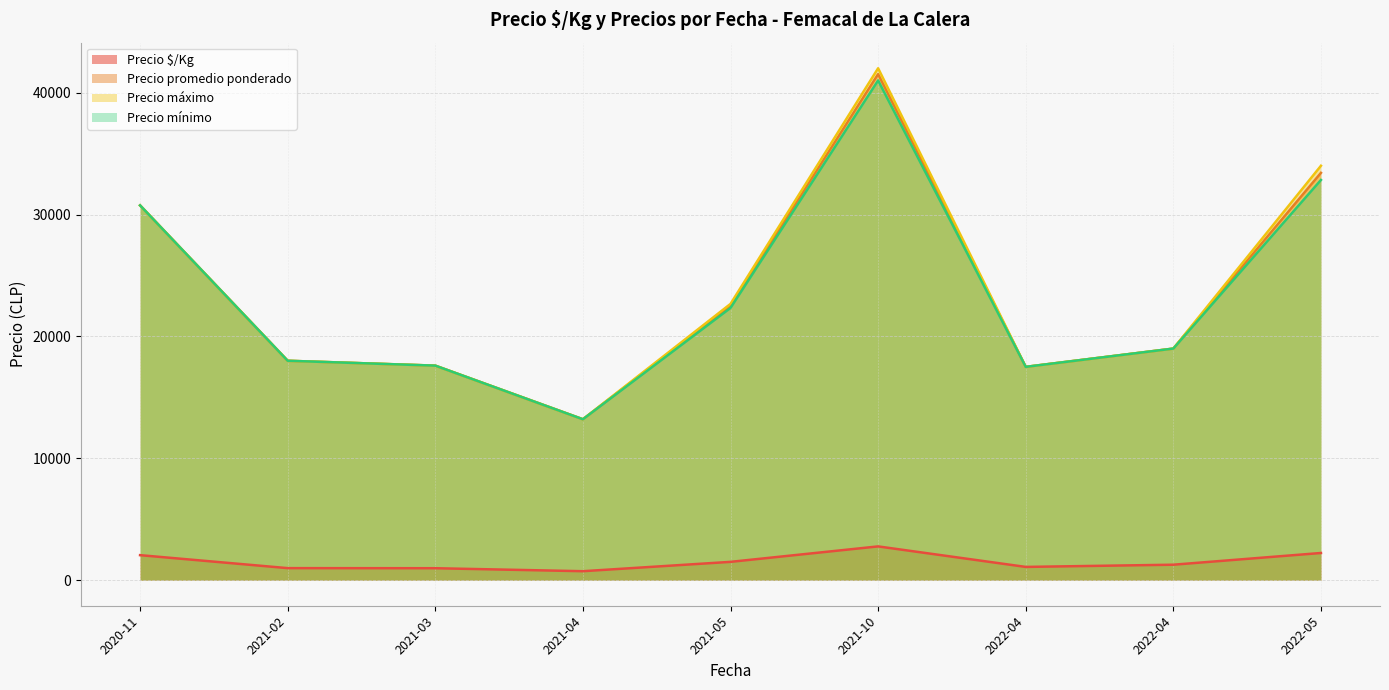

What is the average value of the Precio $/Kg series?

1510